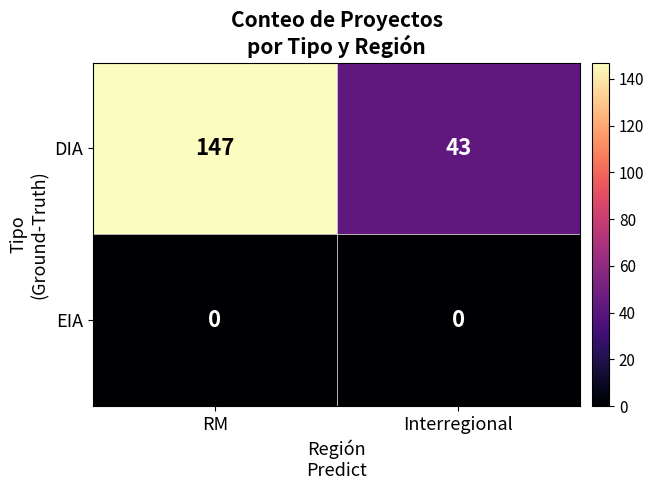

What is the spread (max minus min) of values at Interregional?

43